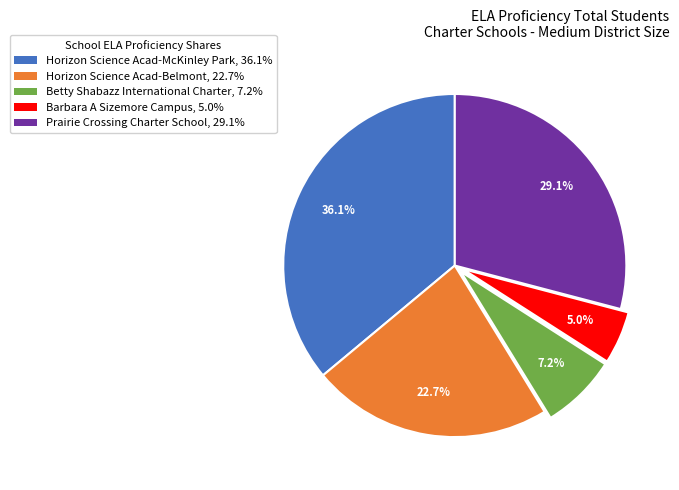

To the nearest percent, what is the combined percentage of Horizon Science Acad-Belmont and Prairie Crossing Charter School?

52%